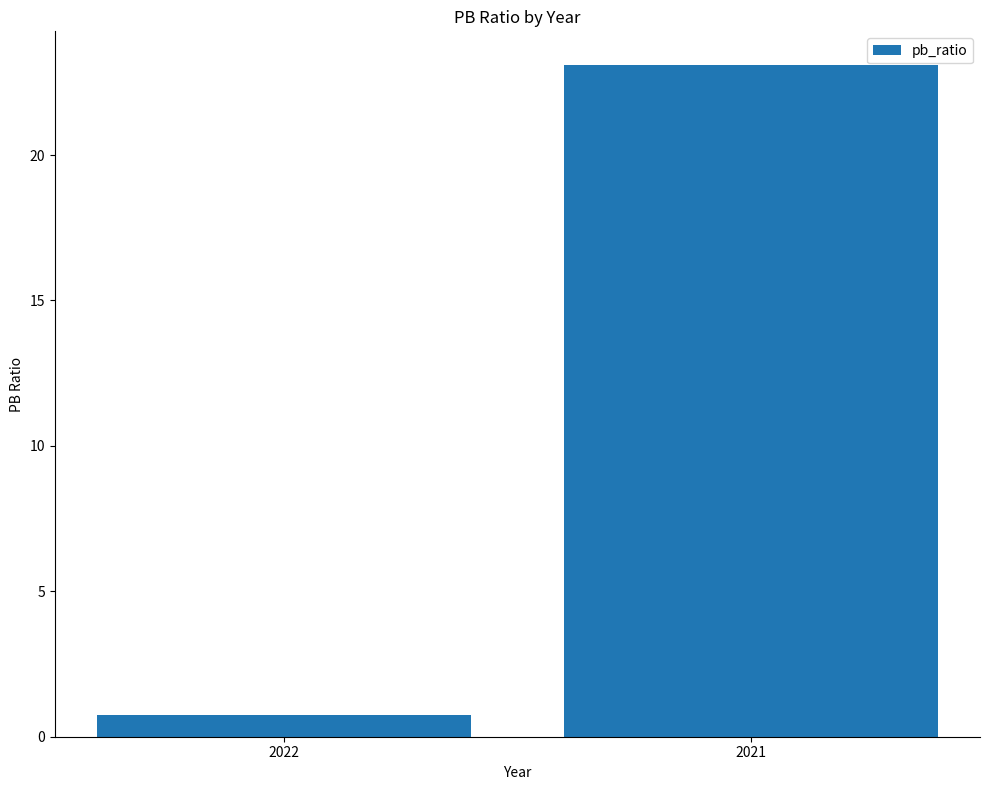

Reading left to right, list all the values displayed in this chart.

0.8	23.1